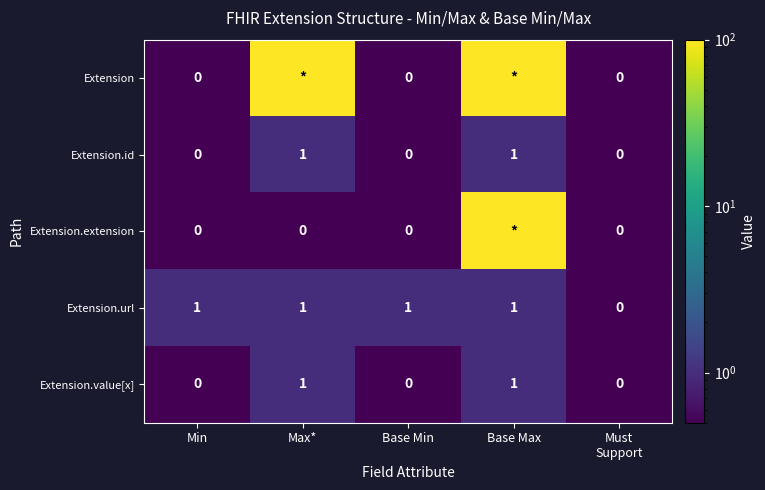

Is the value of Extension.url at Max* greater than the value of Extension.extension at Base Min?

Yes